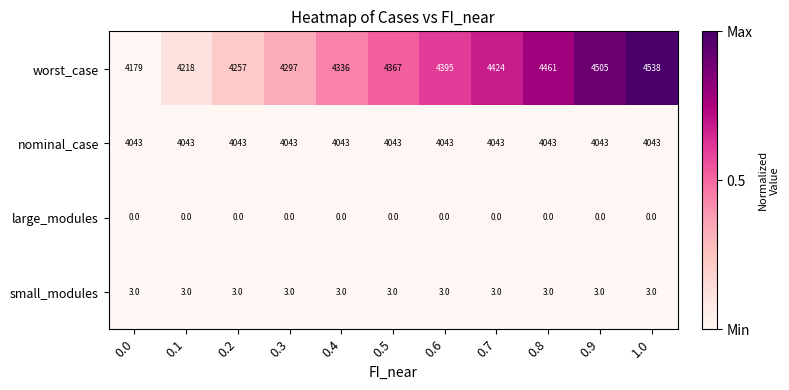

What is the maximum value shown in the chart?

4538